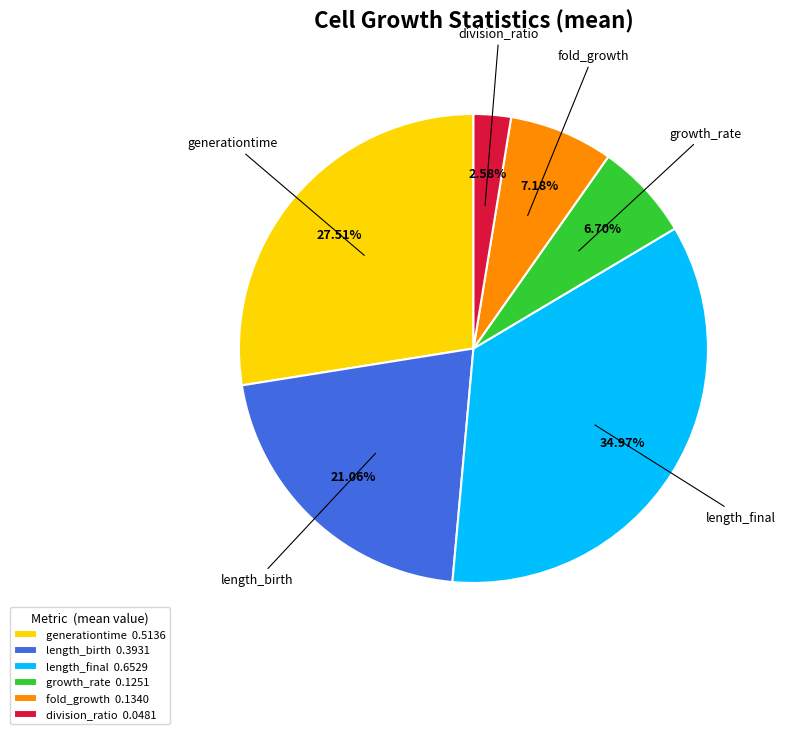

Count the number of slices in the pie.

6